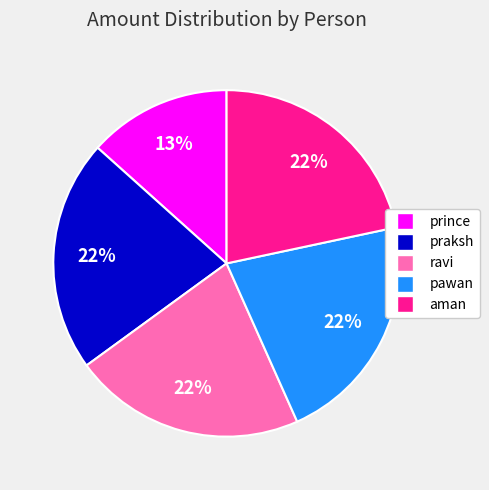

Does ravi account for over 50% of the chart?

No